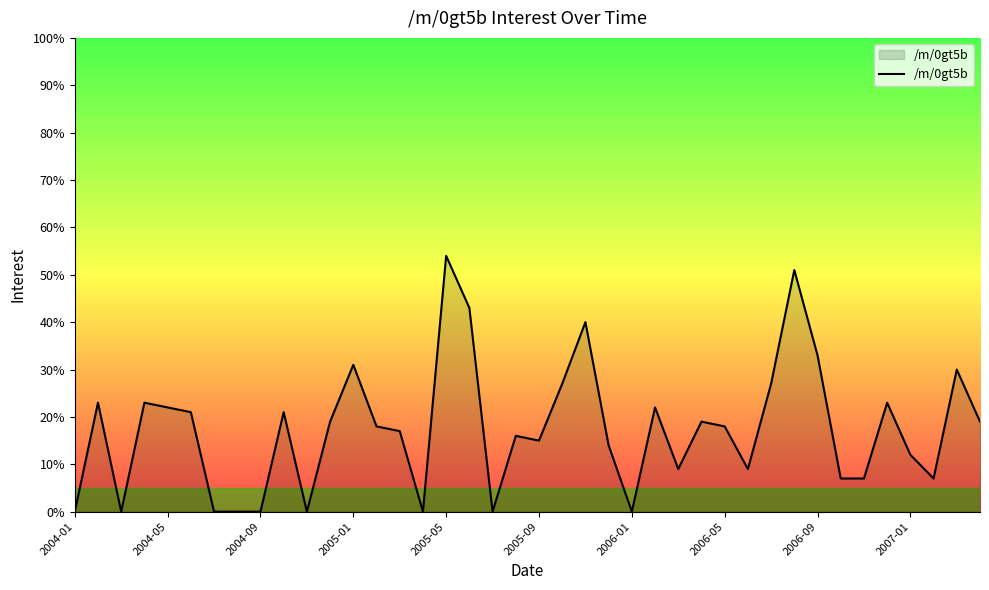

What is the greatest value displayed?

54